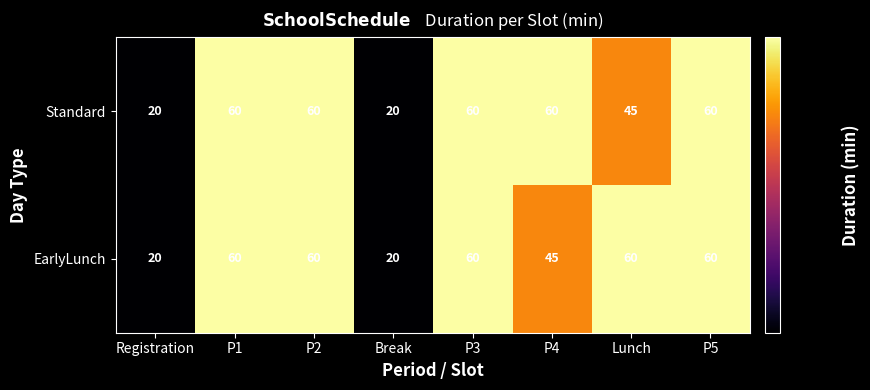

Is it true that EarlyLunch equals 32 at Registration?

False